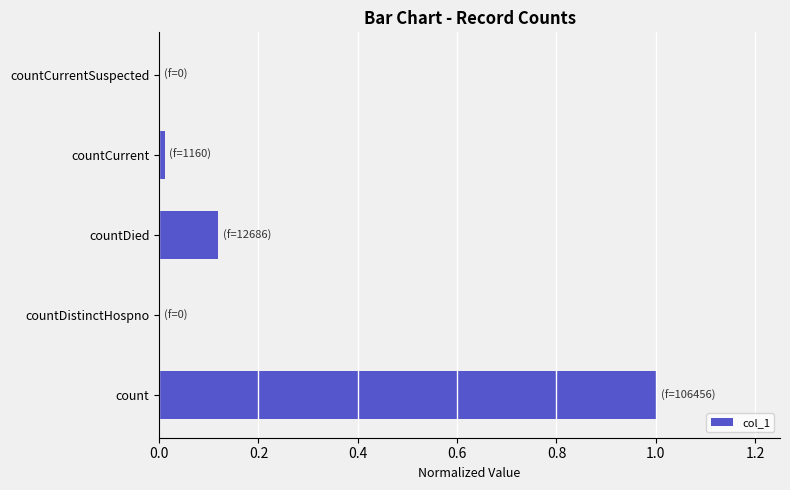

How many series are shown in this chart?

1